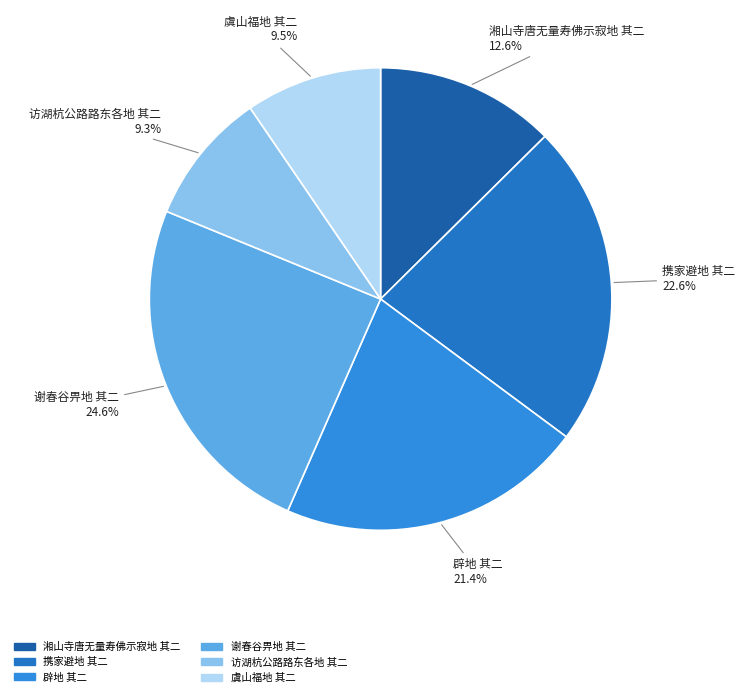

True or false: 访湖杭公路路东各地 其二 accounts for 9% of the total.

True